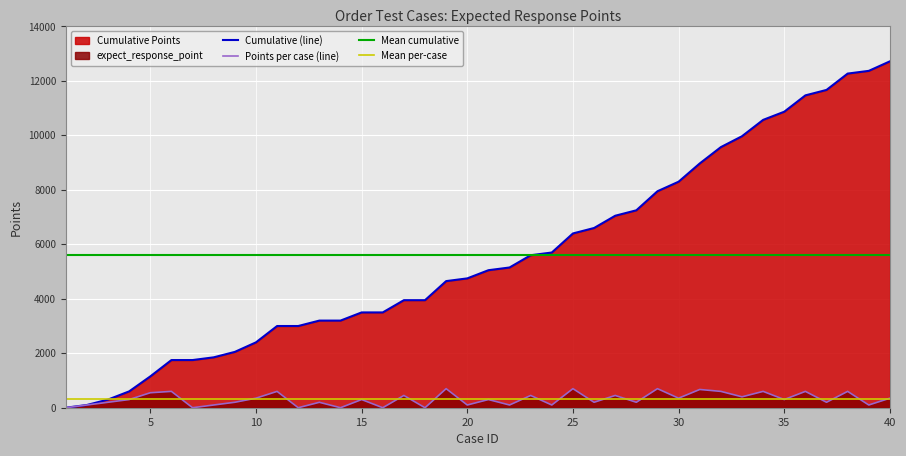

Reading right to left, list all the values displayed in this chart.

expect_response_point: 350	100	600	200	600	300	600	400	600	670	350	700	200	450	200	700	100	450	100	300	100	700	0	450	0	300	0	199	0	600	350	200	100	0	600	550	300	200	100	0
cumulative_points: 12719	12369	12269	11669	11469	10869	10569	9969	9569	8969	8299	7949	7249	7049	6599	6399	5699	5599	5149	5049	4749	4649	3949	3949	3499	3499	3199	3199	3000	3000	2400	2050	1850	1750	1750	1150	600	300	100	0